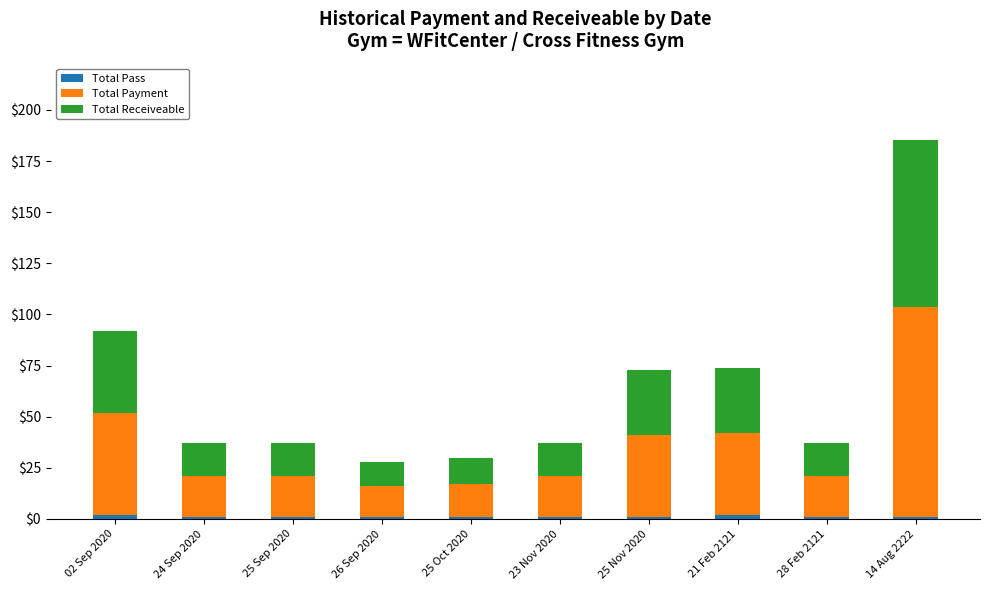

At how many categories does at least one series exceed 73?

1